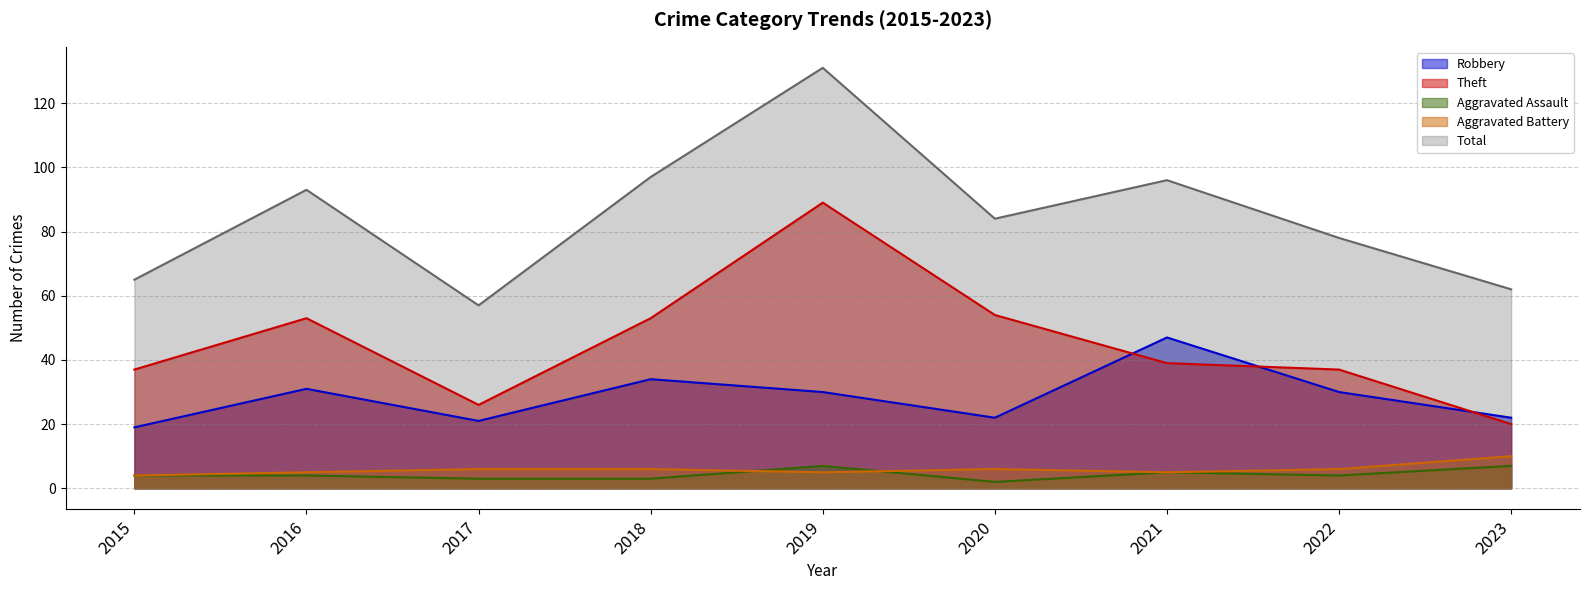

Where is the first local minimum for Aggravated Assault?

2020